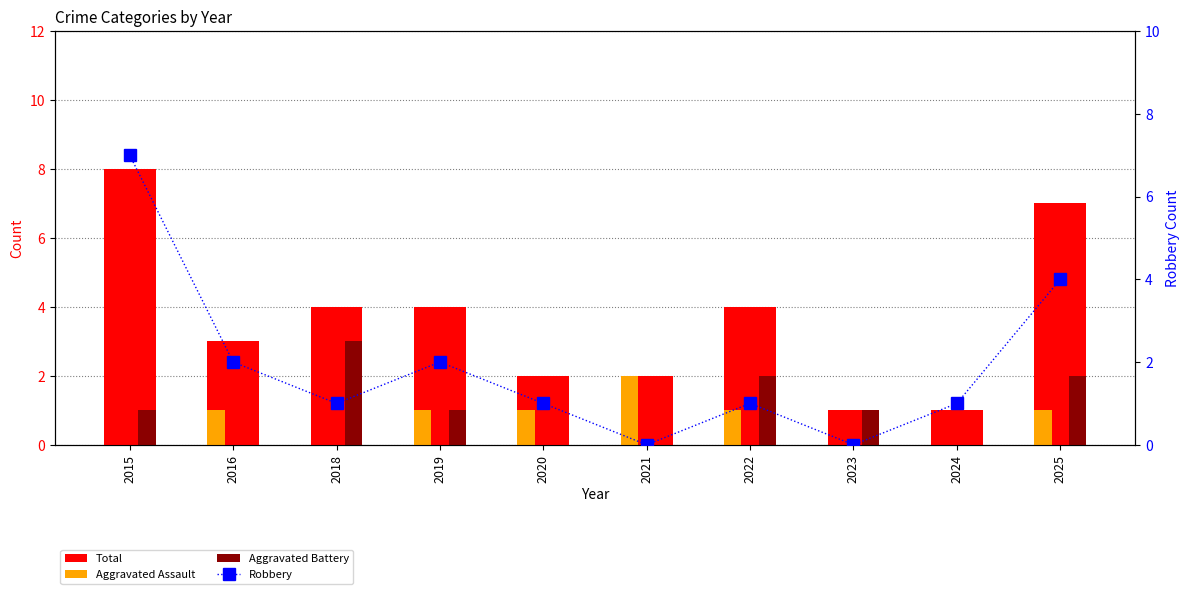

The Aggravated Battery series shows 1 at 2023. True or false?

True